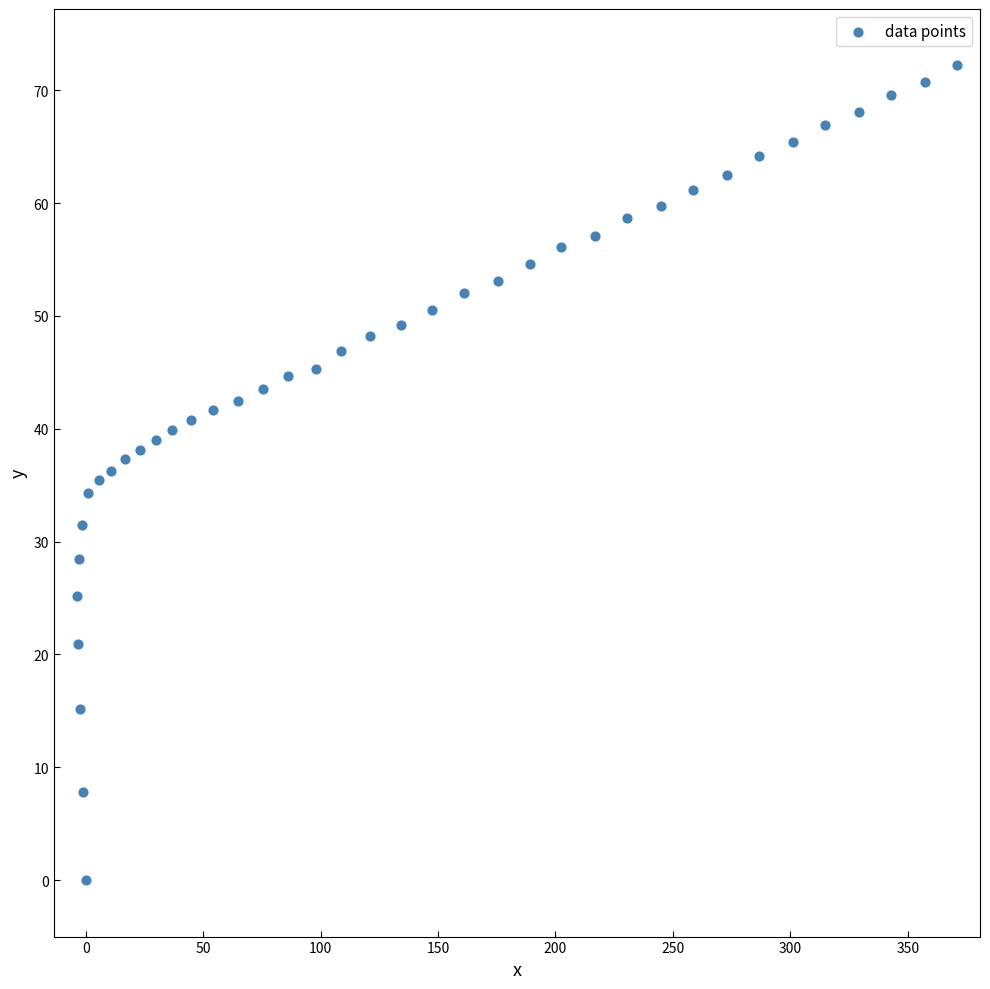

What is the range of Y values (max minus min)?

72.2